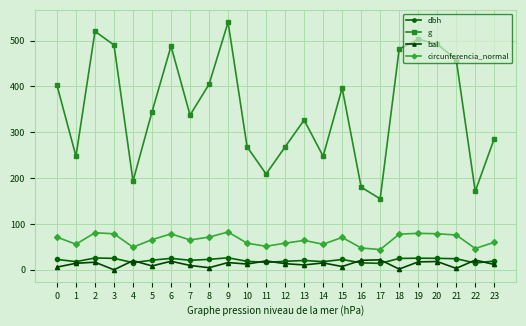

At which label does g reach its minimum?

17